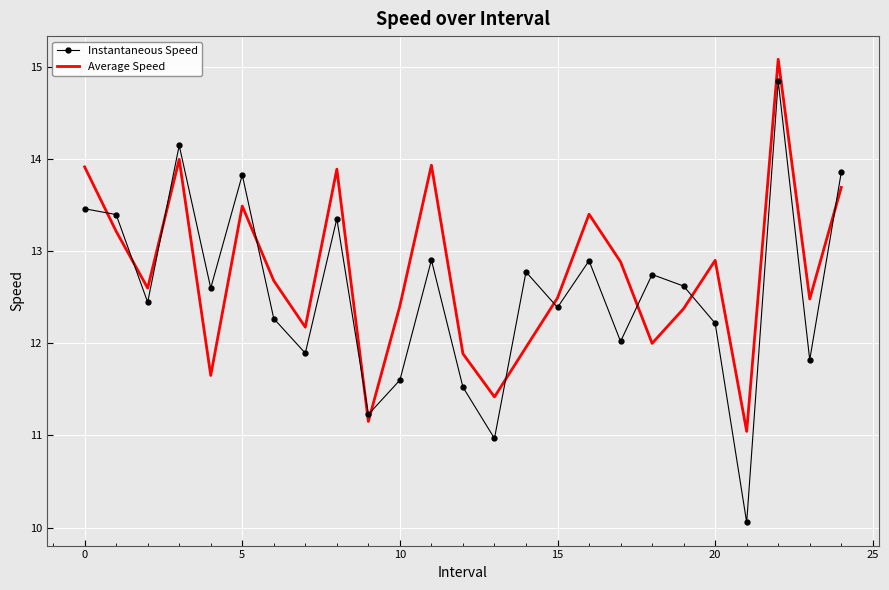

Which series ends up on top after the final intersection of Instantaneous Speed and Average Speed?

Instantaneous Speed